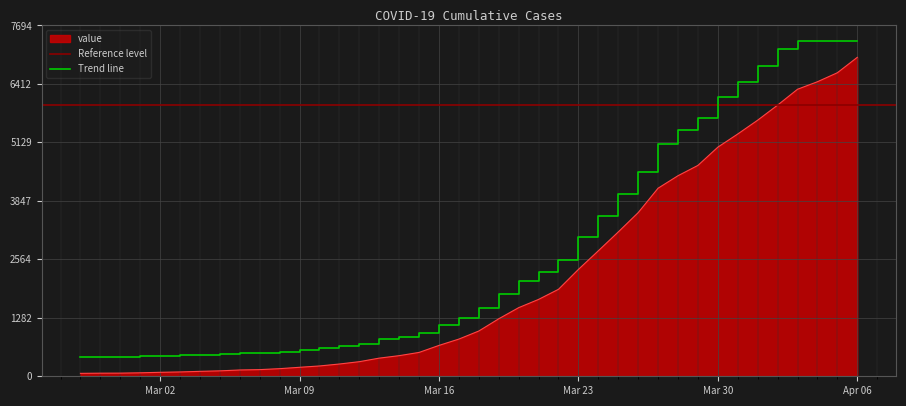

What is the maximum value for Trend line?

7344.8